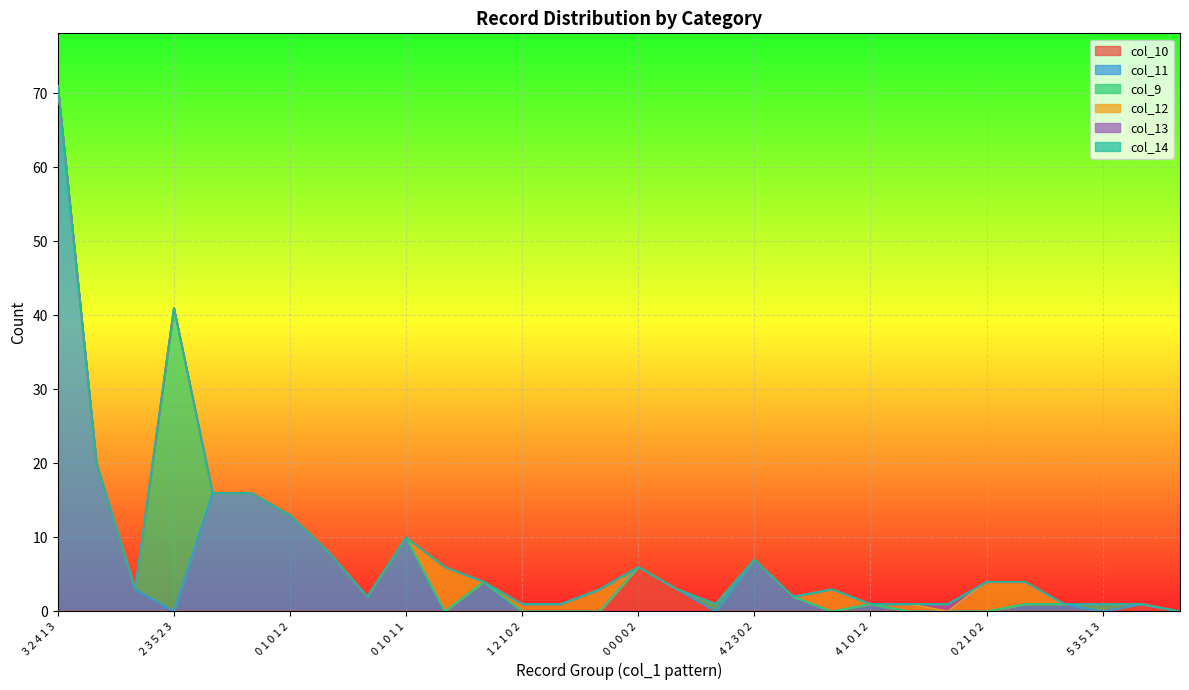

What is the average value of the col_9 series?

1